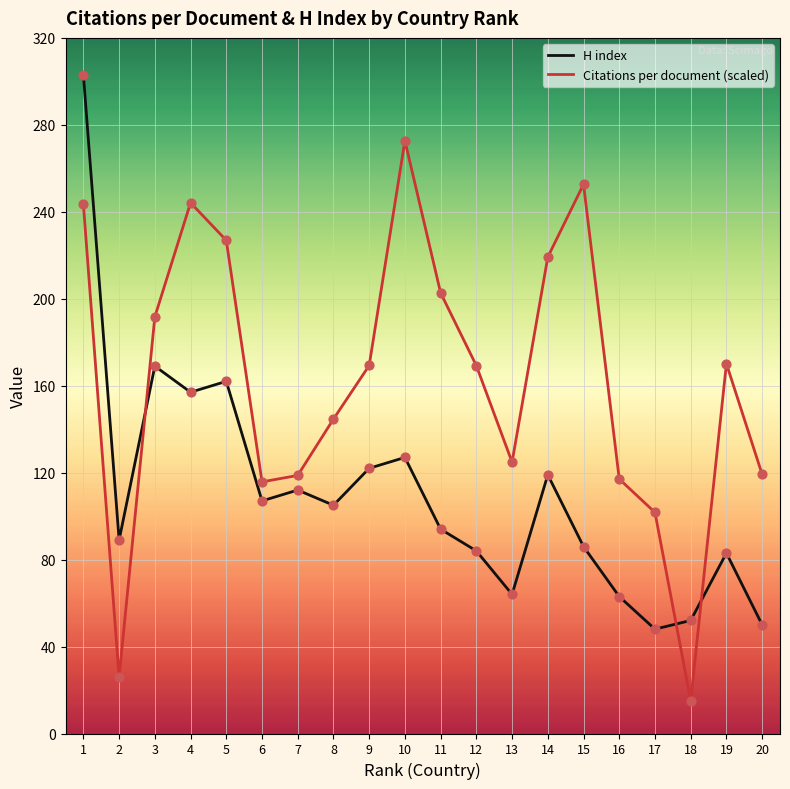

At which category is the sum across all series the highest?

1